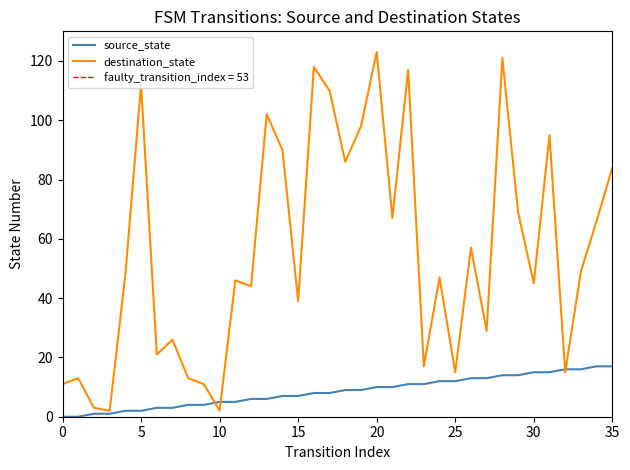

What is the difference between the highest and lowest values at 33?

33